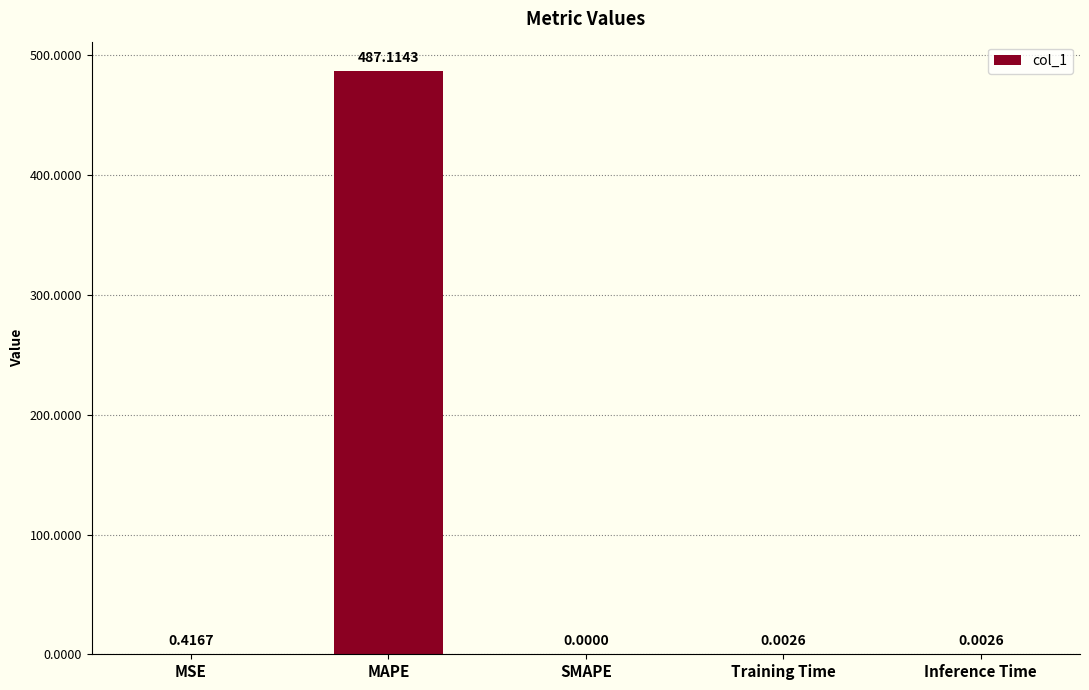

Which category has the highest value across all series?

MAPE